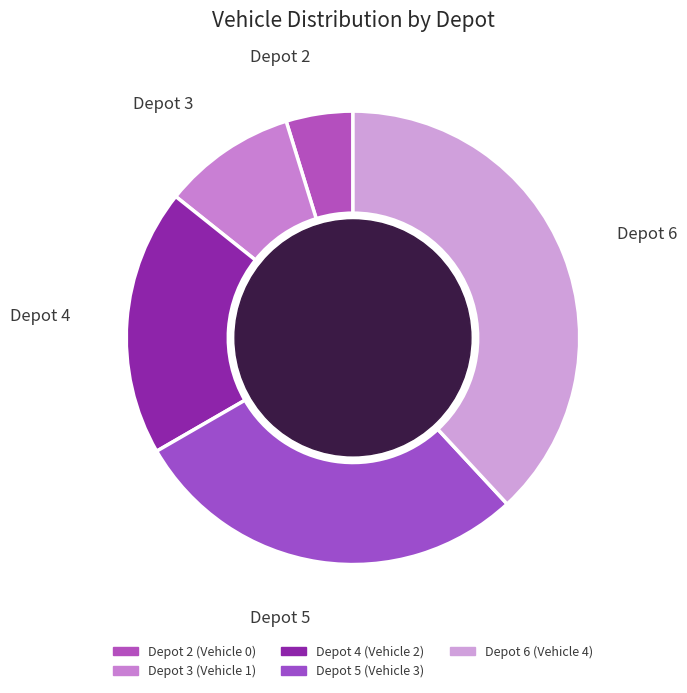

Does Depot 3 account for over 50% of the chart?

No